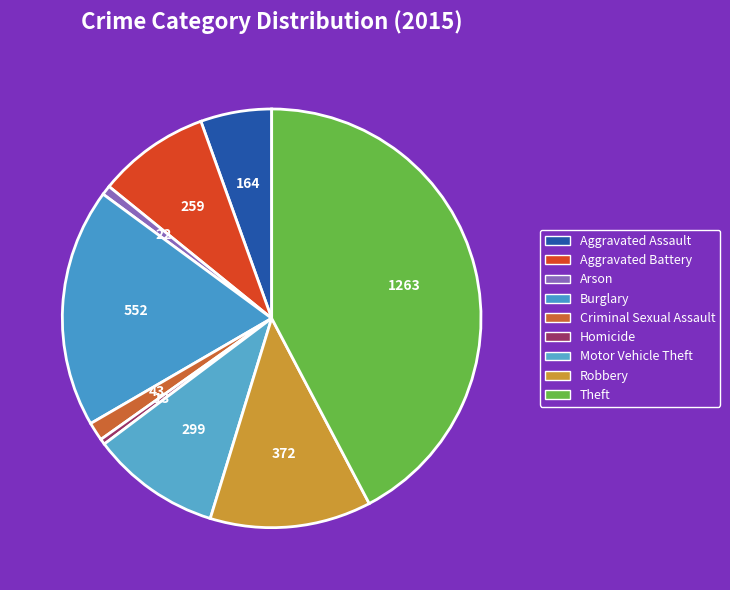

Does Theft account for over 50% of the chart?

No